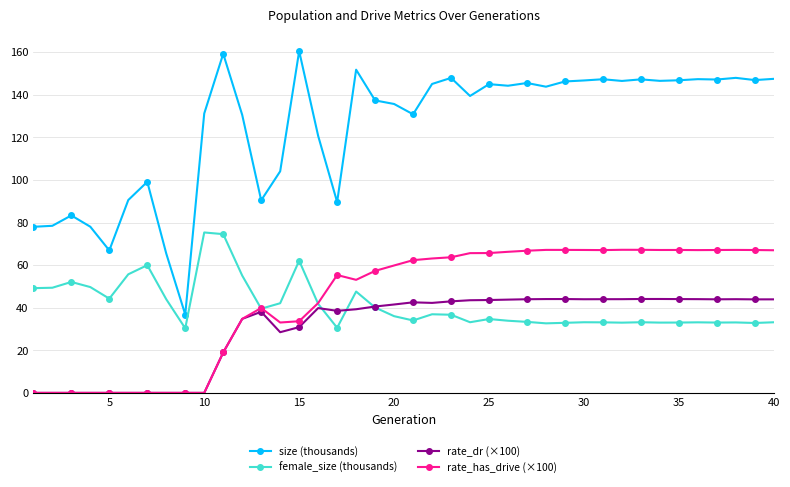

True or false: size (thousands) and rate_has_drive (×100) intersect in this chart.

False